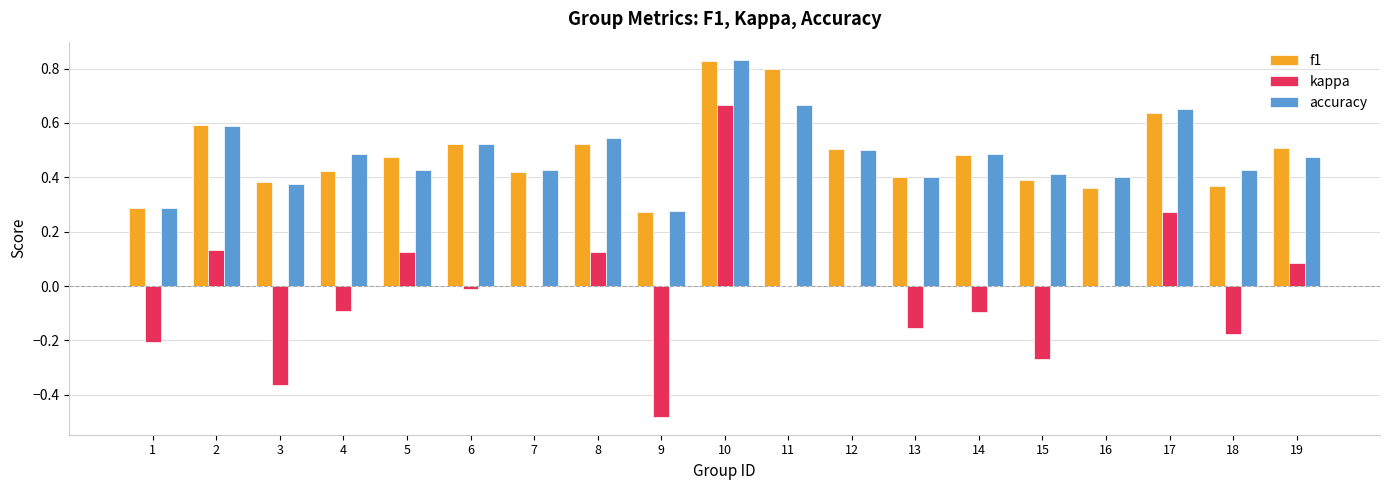

True or false: accuracy has a value of 0.2 at 4.

False